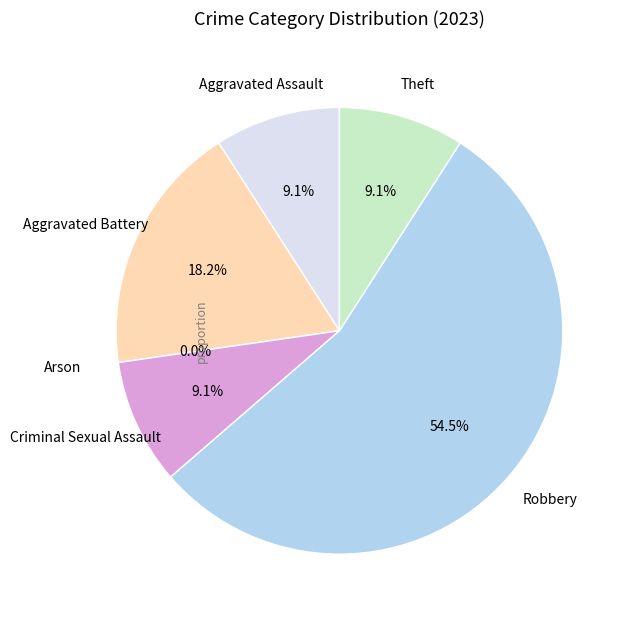

To the nearest percent, what is the average slice percentage?

17%